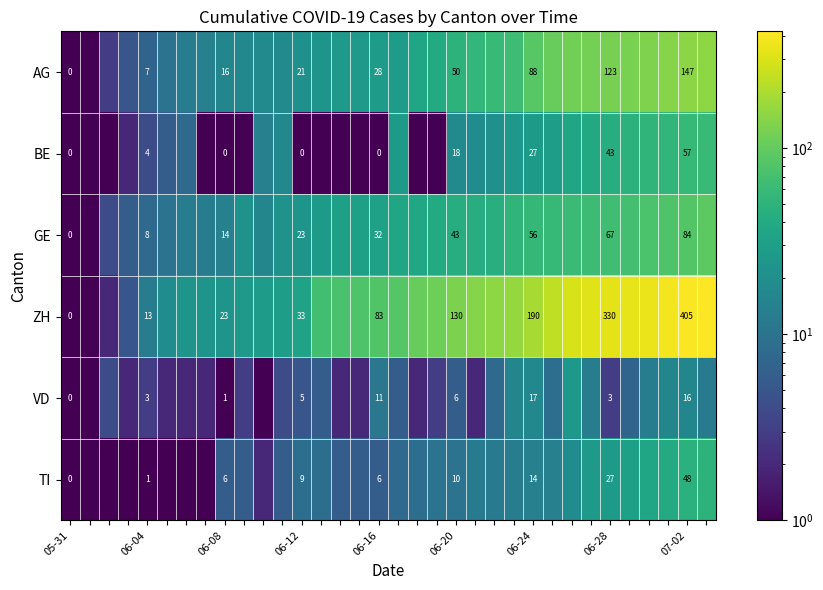

What is the total value across all series at 06-28?

593.0